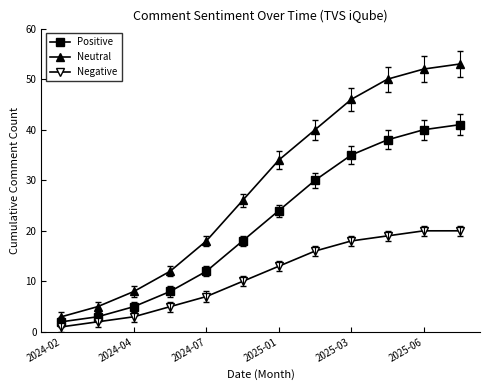

True or false: Neutral and Negative cross at least once.

False